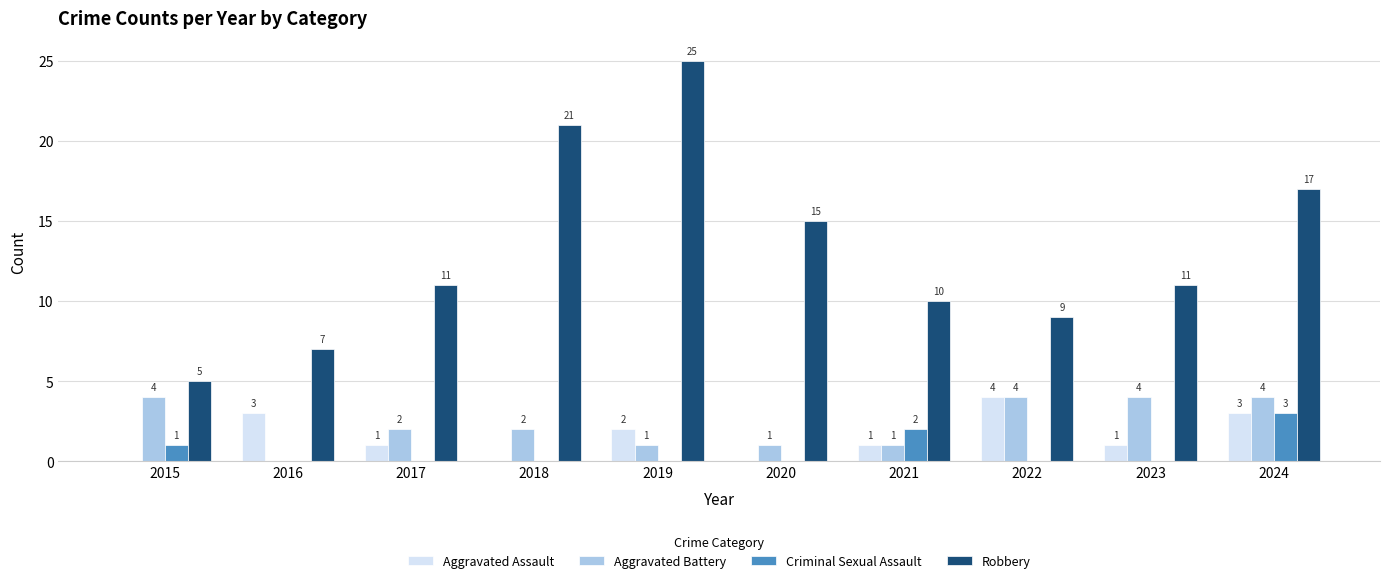

Is the value of Aggravated Battery at 2016 greater than the value of Aggravated Assault at 2021?

No